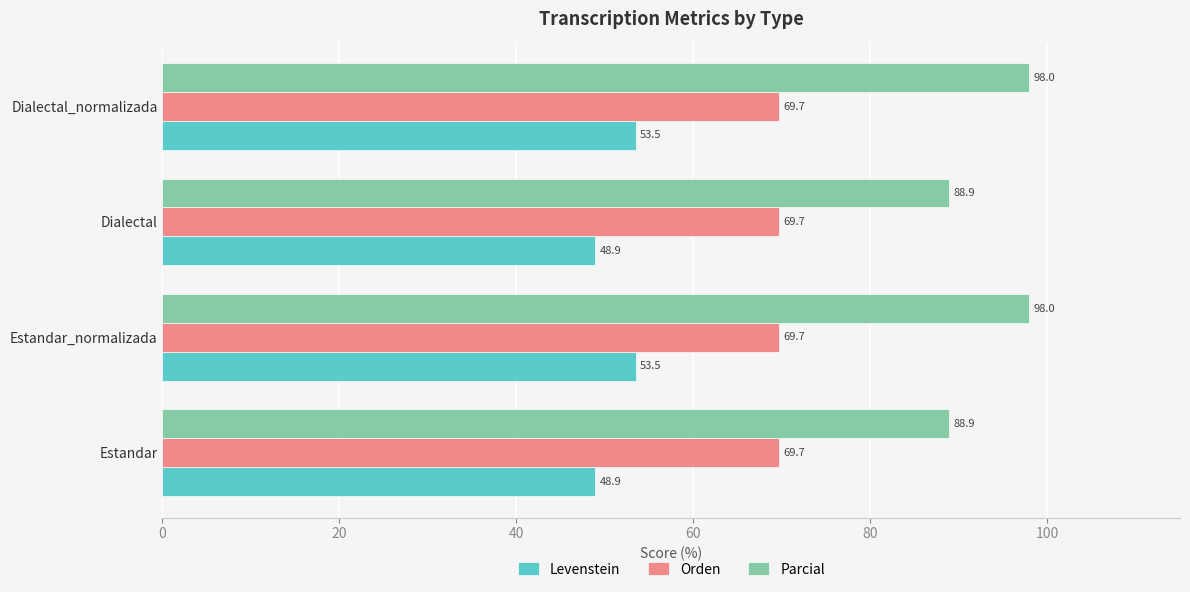

What is the greatest value displayed?

98.0